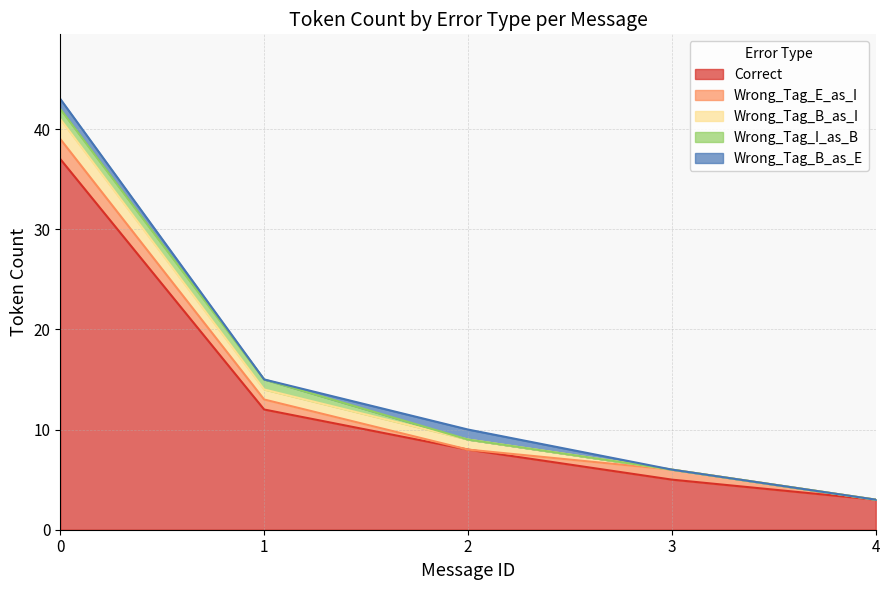

How many interior local peaks does the Wrong_Tag_B_as_E series have?

1